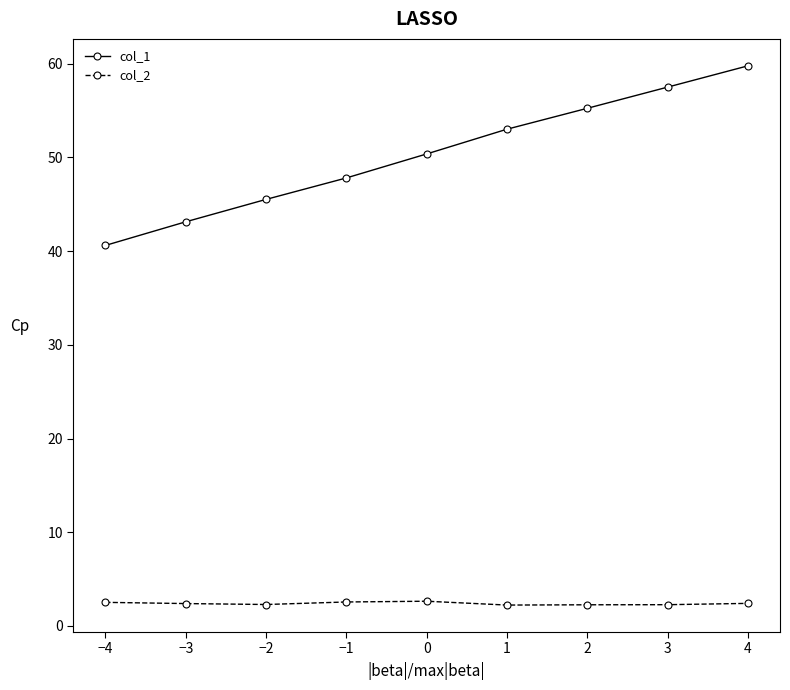

What is the difference between the maximum and minimum values in the col_1 series?

19.2